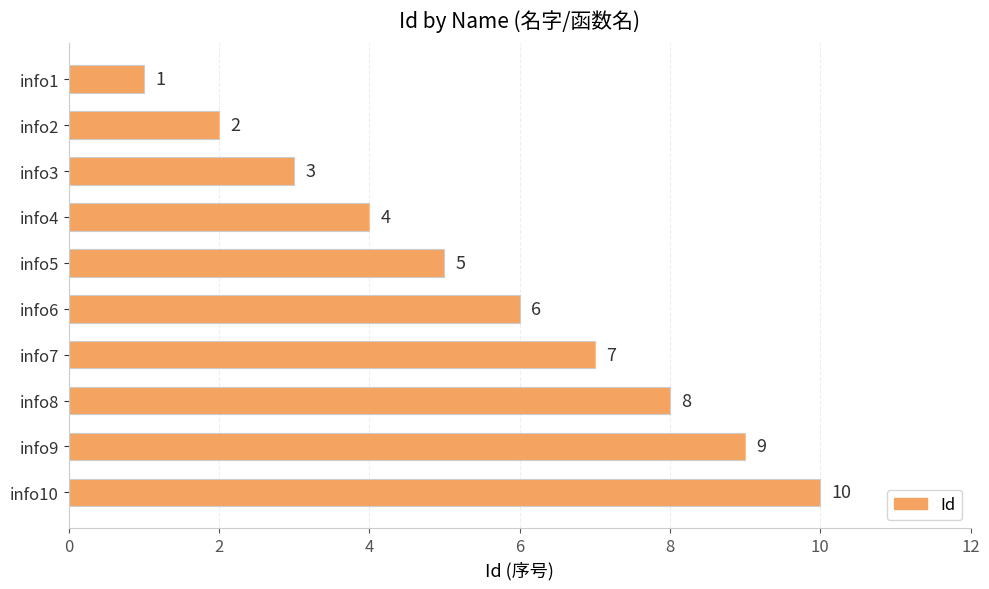

What is the value of the 6th bar from the top?

6